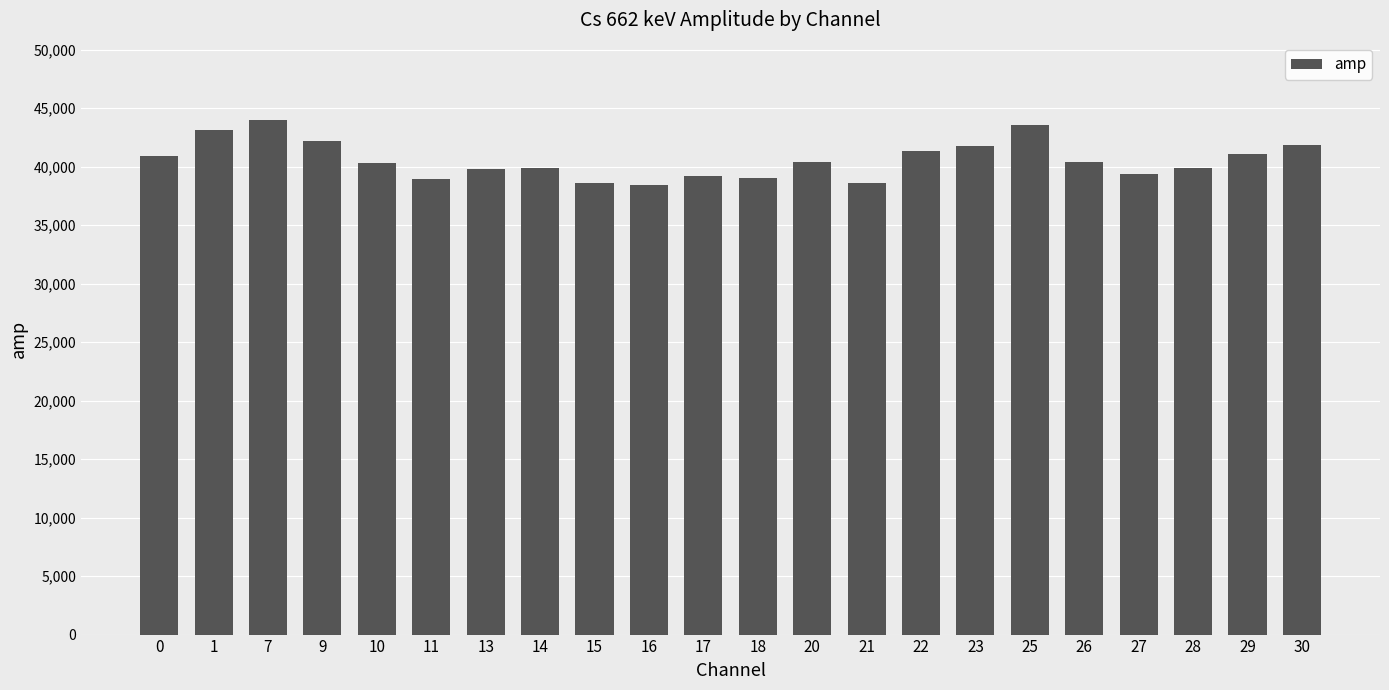

How many bars are there in total?

22